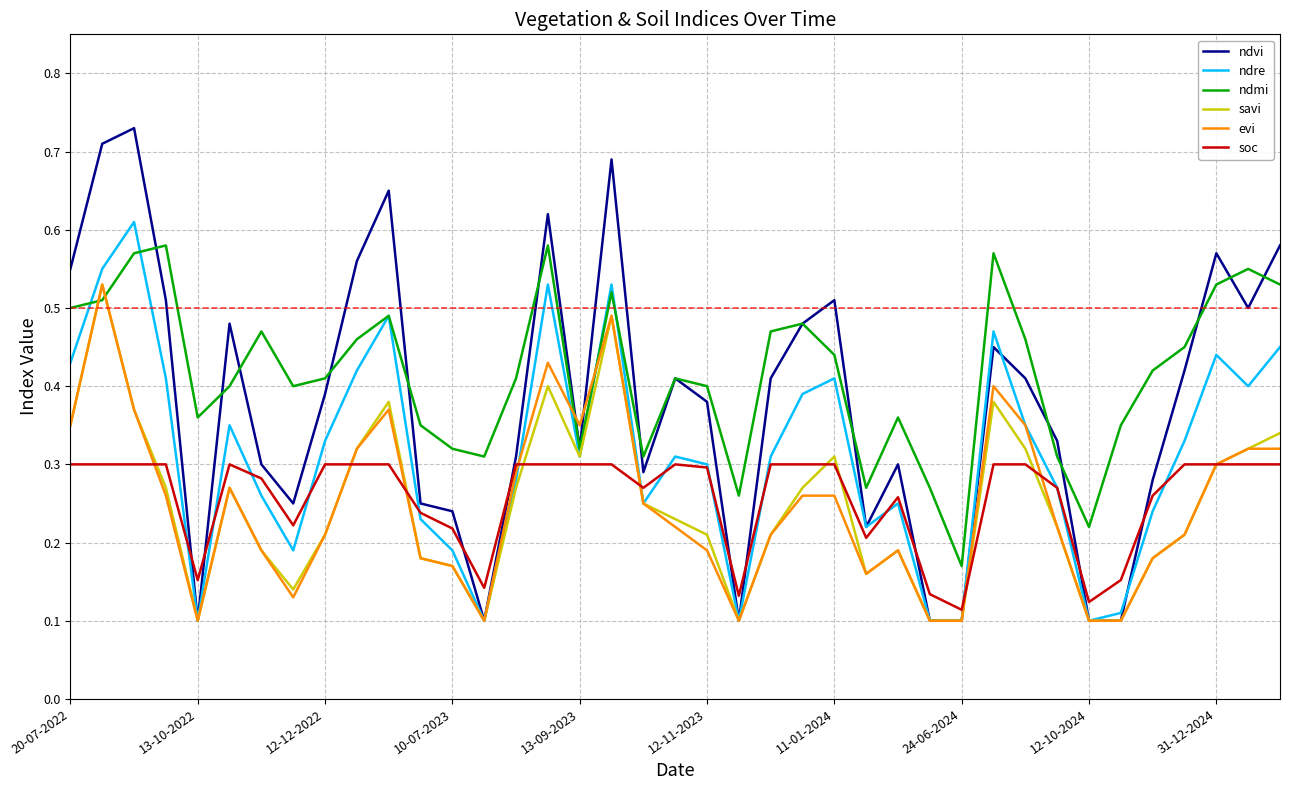

At which label is ndmi closest to 0?

24-06-2024